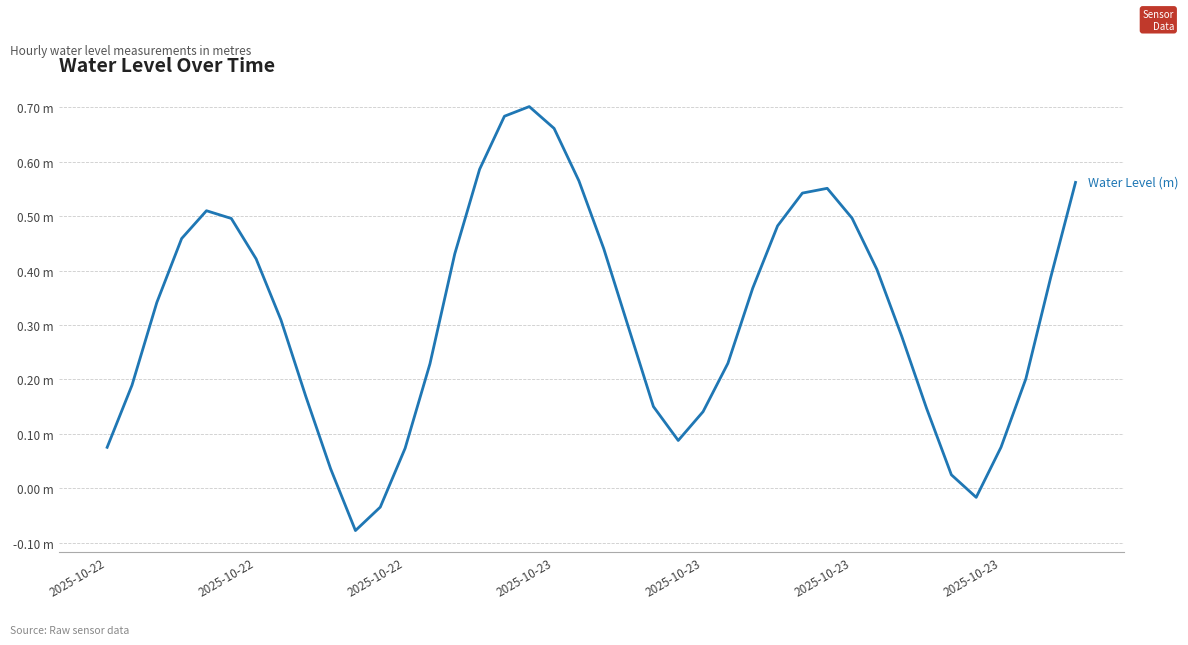

Reading left to right, transcribe all the data shown in this chart.

0.1	0.2	0.3	0.5	0.5	0.5	0.4	0.3	0.2	0.0	-0.1	-0.0	0.1	0.2	0.4	0.6	0.7	0.7	0.7	0.6	0.4	0.3	0.2	0.1	0.1	0.2	0.4	0.5	0.5	0.6	0.5	0.4	0.3	0.1	0.0	-0.0	0.1	0.2	0.4	0.6